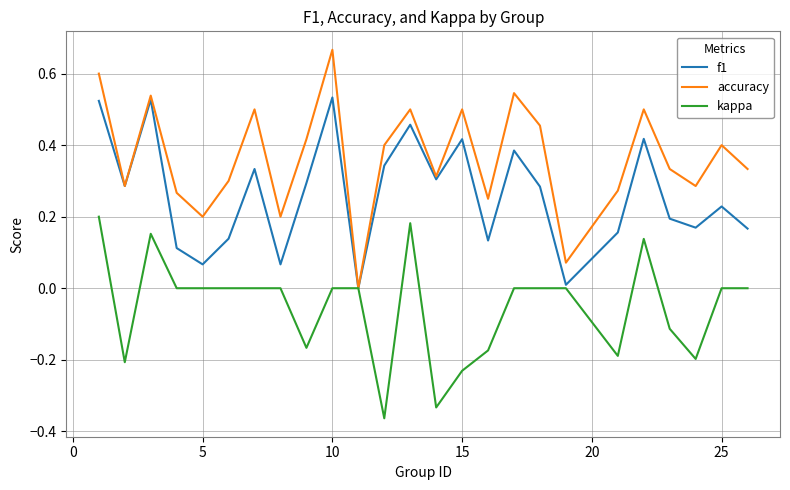

Which series has the largest range (max minus min)?

accuracy